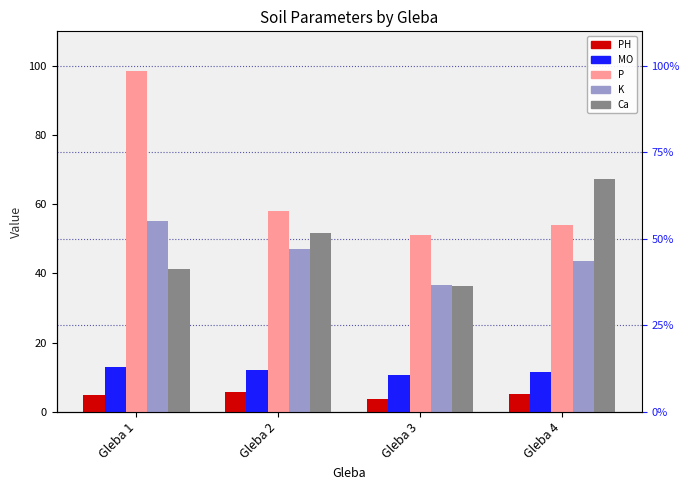

What is the difference between the second highest and second lowest values in the PH series?

0.5